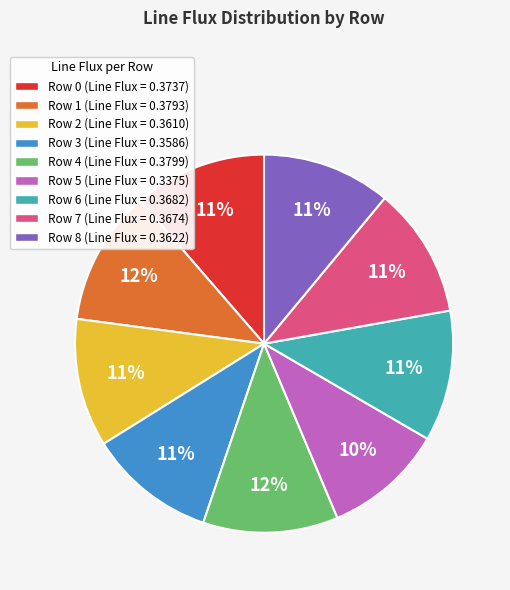

What percentage is the Row 5 slice, to the nearest percent?

10%